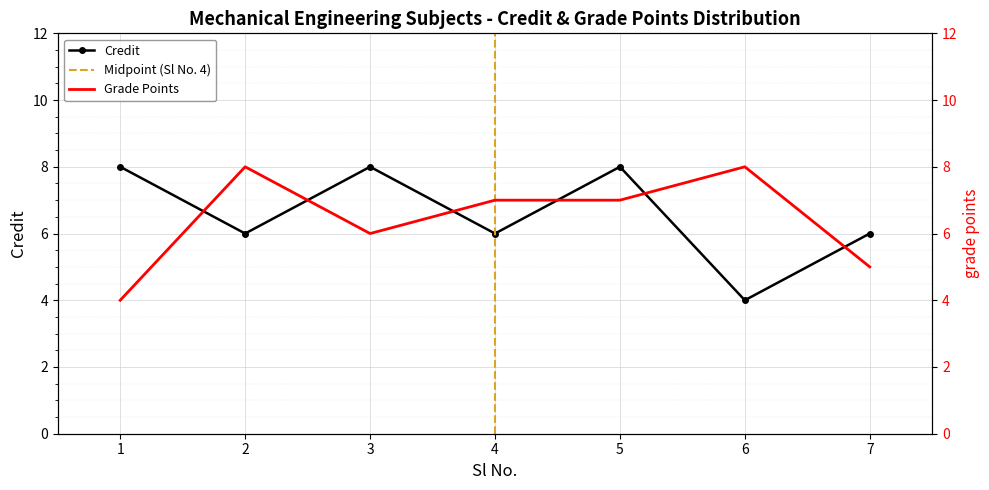

What is the value of the Credit point at the 2nd from the left?

6